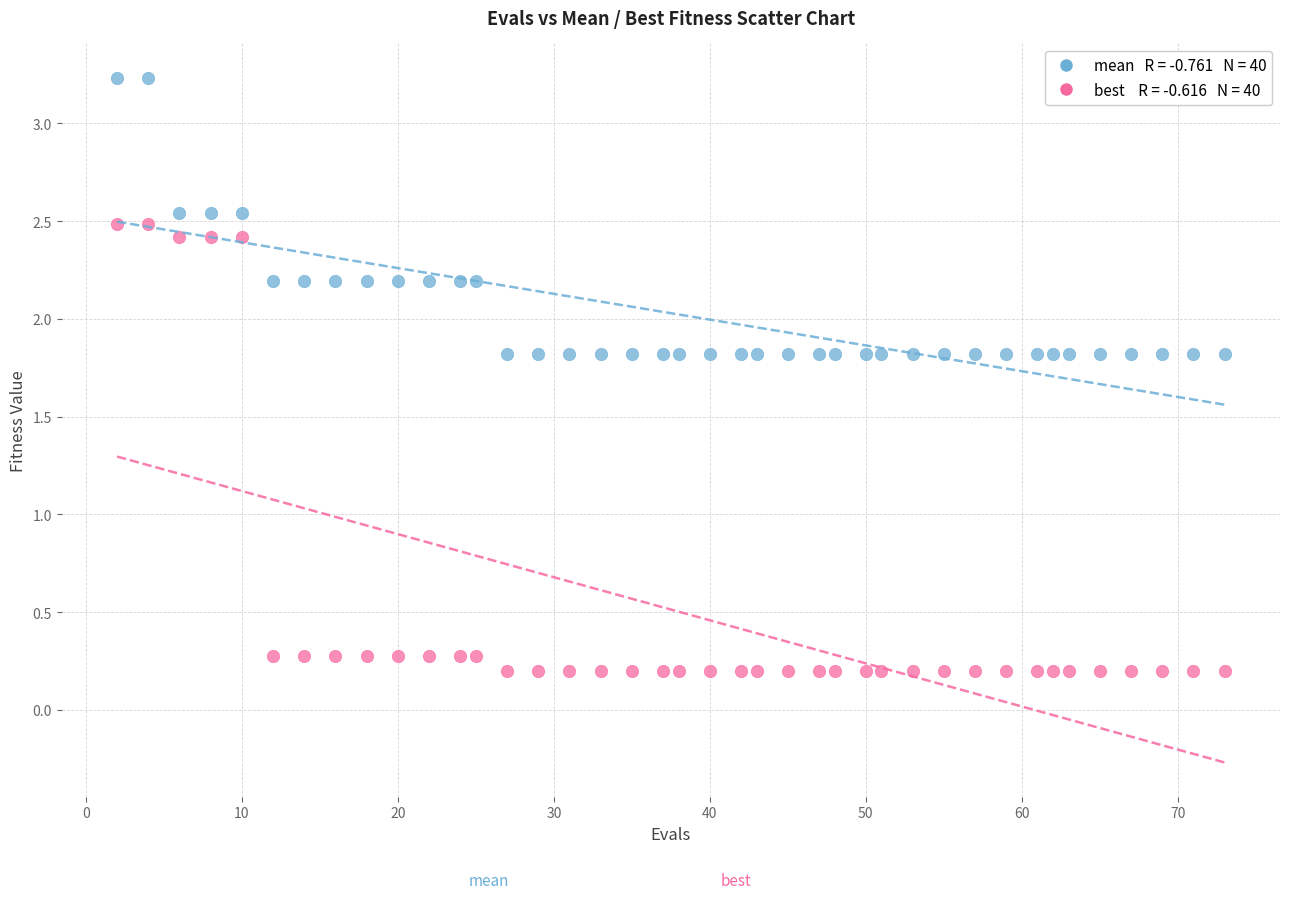

Across all data points, what is the range of X values (max minus min)?

71.0